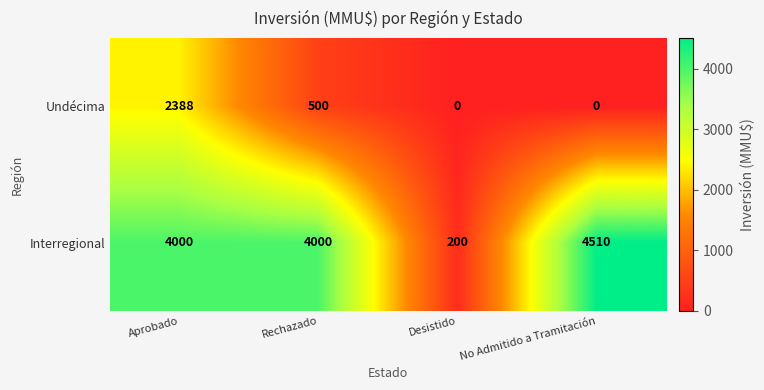

List the series in order of their peak value, lowest first.

Undécima, Interregional